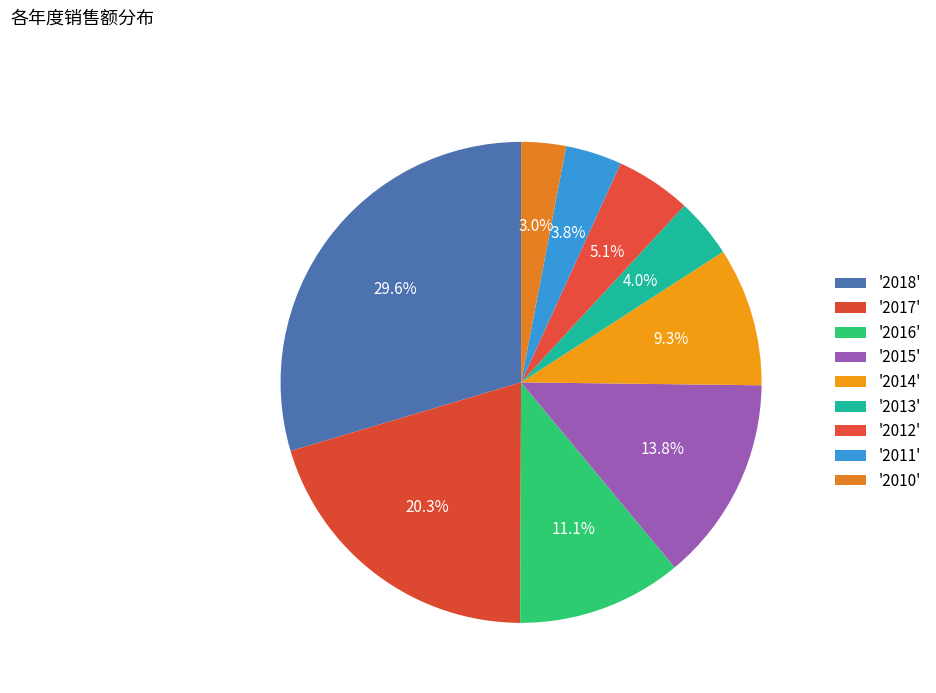

To the nearest percent, what is the difference between the largest and smallest slice percentages?

27%